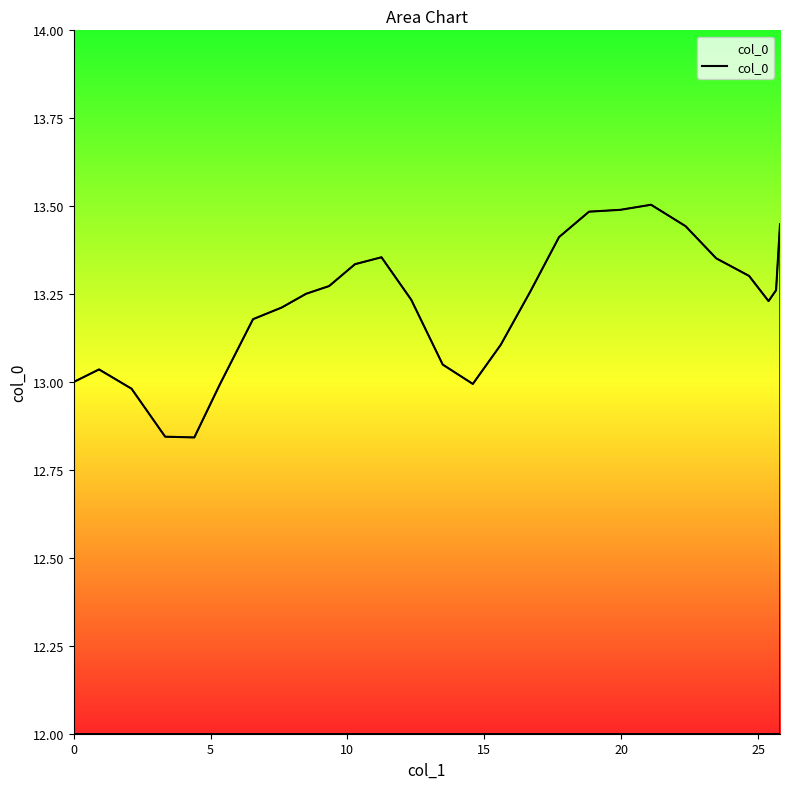

What is the greatest value displayed?

13.5